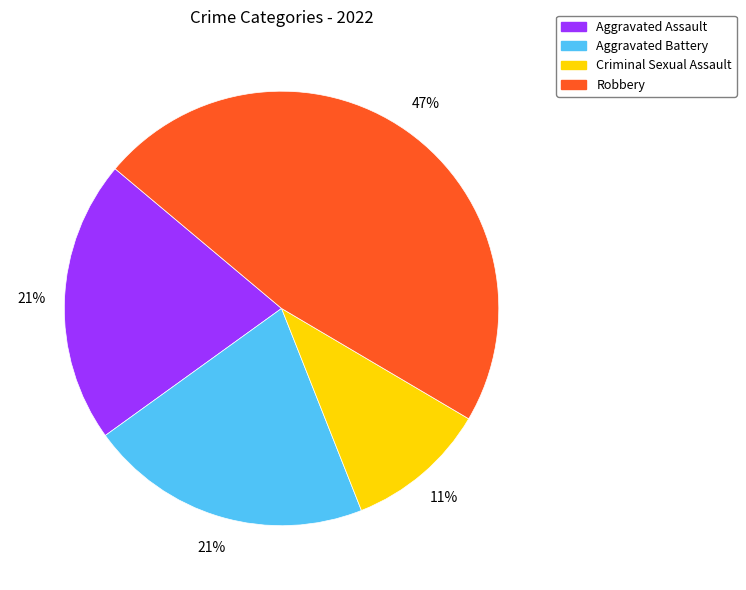

Is the sum of Aggravated Assault and Aggravated Battery greater than half?

No